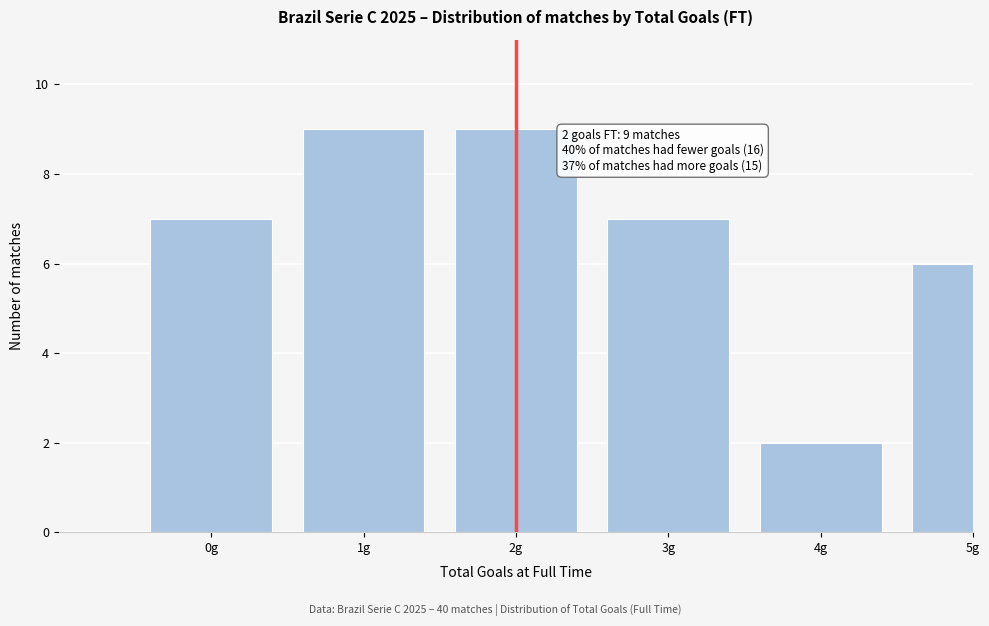

Reading right to left, transcribe all the data shown in this chart.

5g=6	4g=2	3g=7	2g=9	1g=9	0g=7